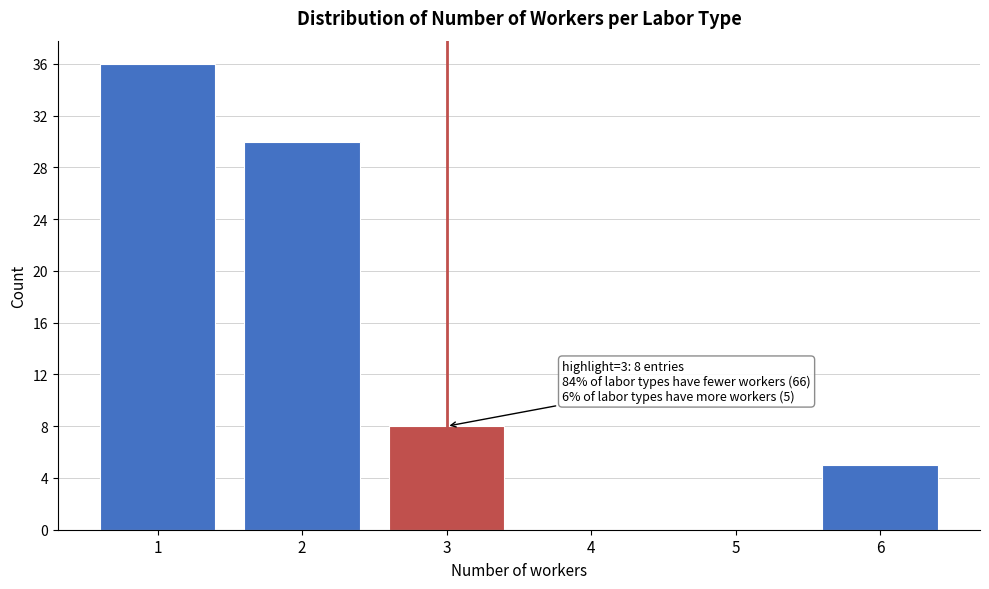

Which range on the x-axis has the tallest bar?

0.5 to 1.5